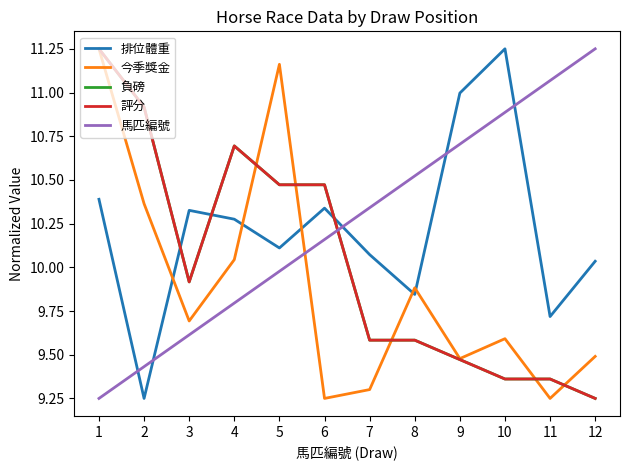

At which label does 排位體重 reach its minimum?

2